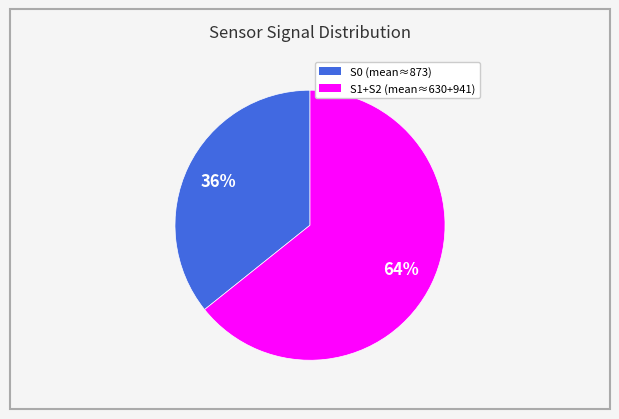

Is the sum of S0 (mean≈873) and S1+S2 (mean≈630+941) greater than half?

Yes